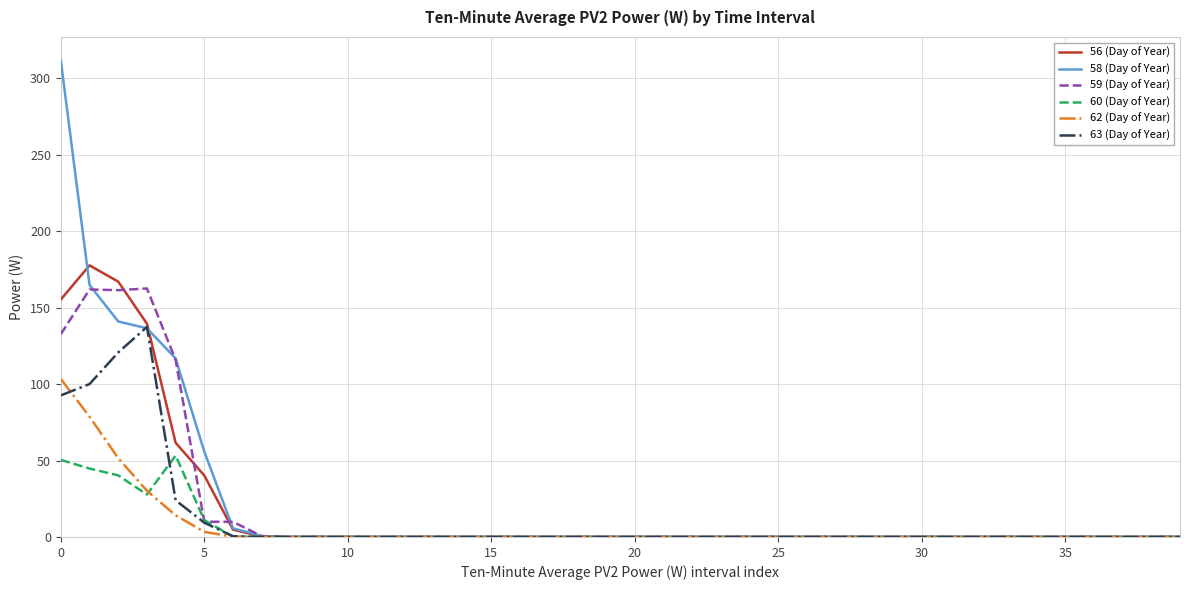

Rank the series by their maximum value, from lowest to highest.

60 (Day of Year), 62 (Day of Year), 63 (Day of Year), 59 (Day of Year), 56 (Day of Year), 58 (Day of Year)